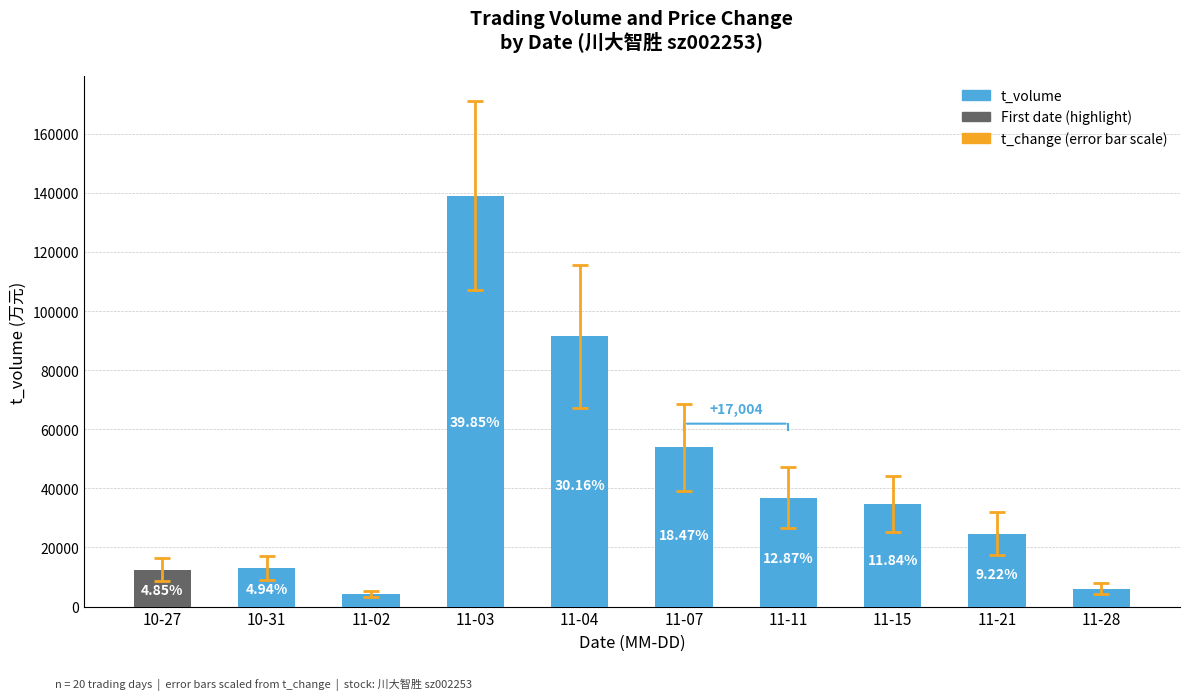

How many bars are there in total?

10